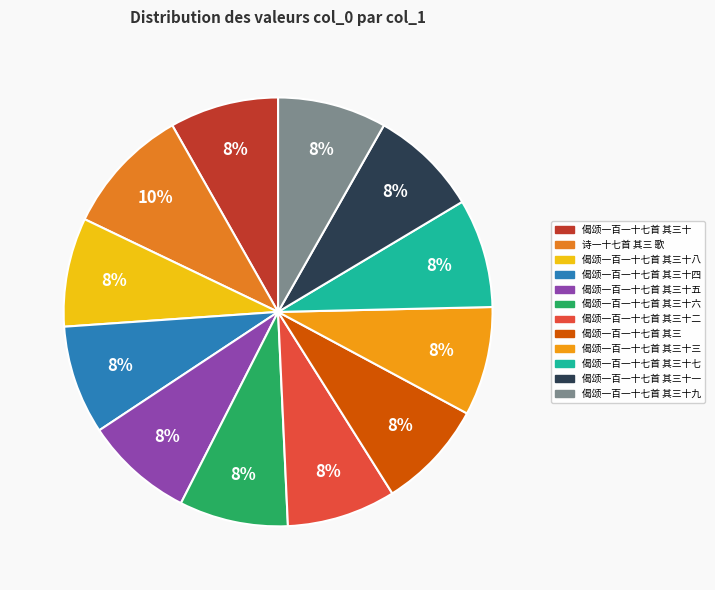

Count the number of slices in the pie.

12